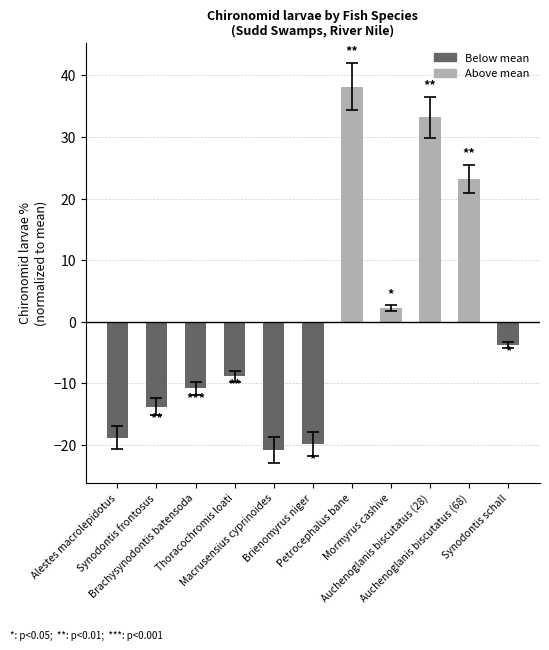

Rank the categories by value from highest to lowest.

Petrocephalus bane, Auchenoglanis biscutatus (28), Auchenoglanis biscutatus (68), Mormyrus cashive, Synodontis schall, Thoracochromis loati, Brachysynodontis batensoda, Synodontis frontosus, Alestes macrolepidotus, Brienomyrus niger, Macrusensius cyprinoides